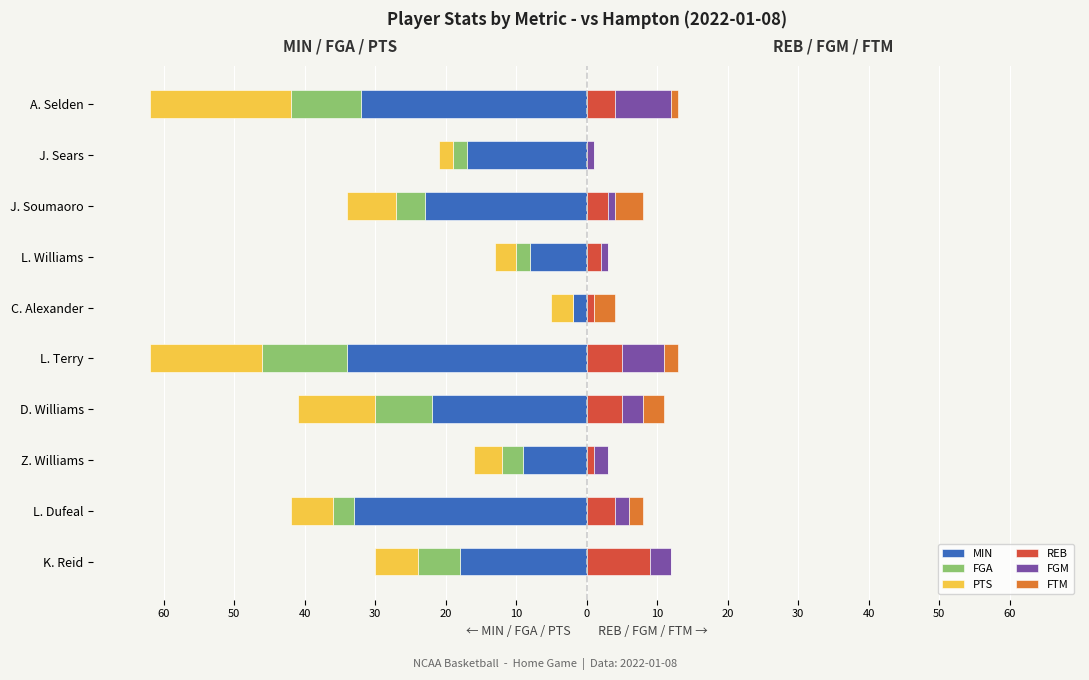

What are all the series names shown in the legend?

MIN, FGA, PTS, REB, FGM, FTM